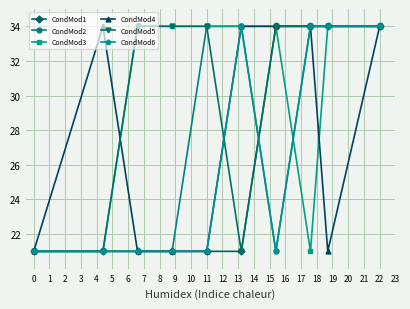

How many lines are shown in the chart?

6